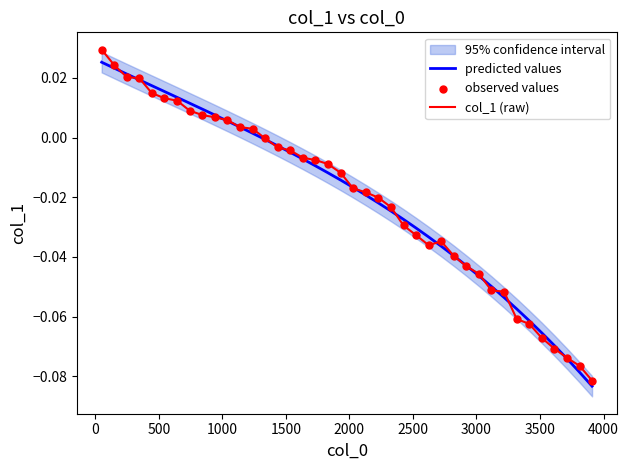

Which series contains the lowest Y value?

predicted values